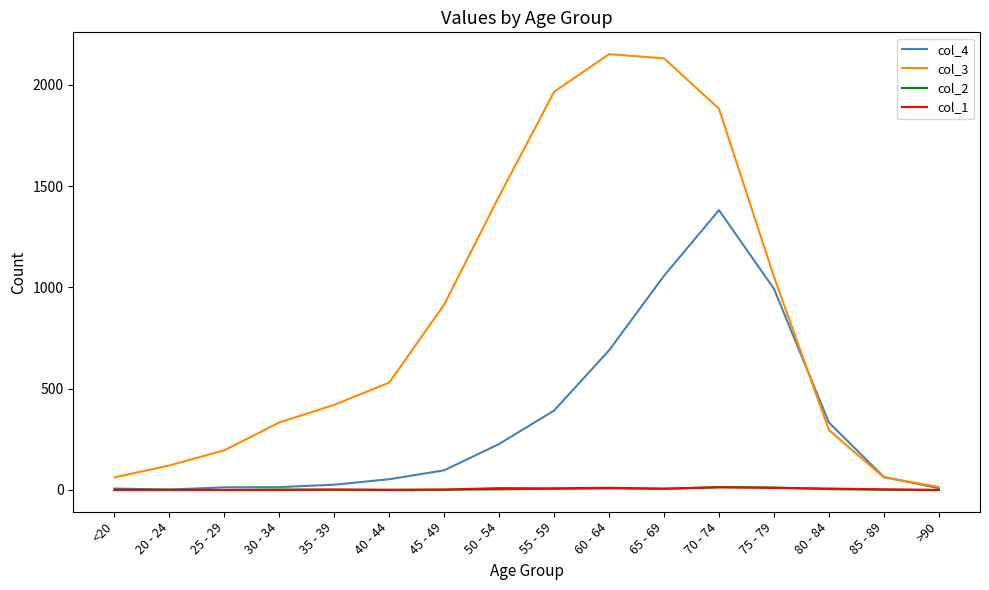

The col_1 series shows 10 at 75 - 79. True or false?

True